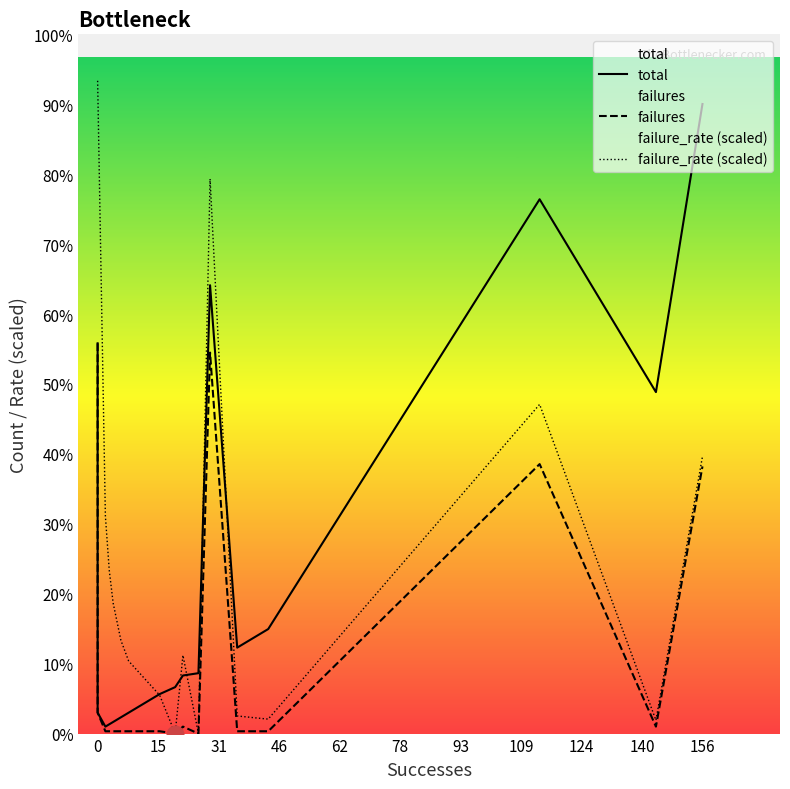

True or false: failure_rate (scaled) and failures cross at least once.

False